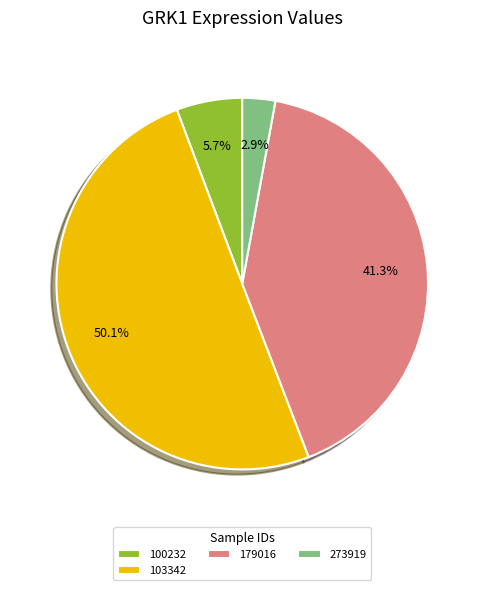

Does 273919 account for over 50% of the chart?

No